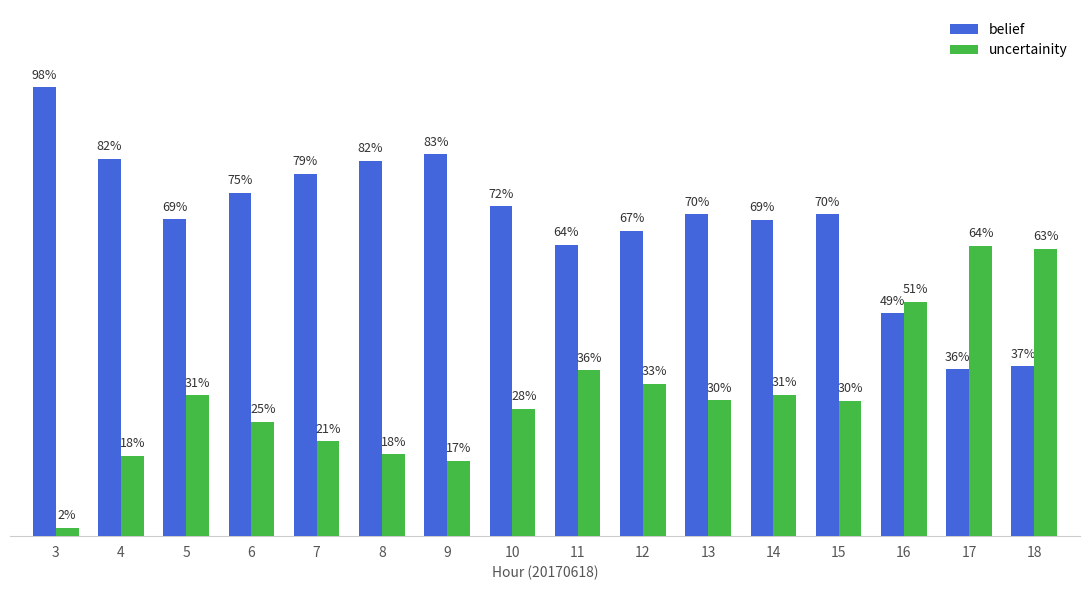

Are the bars grouped side by side (vs. stacked)?

Yes